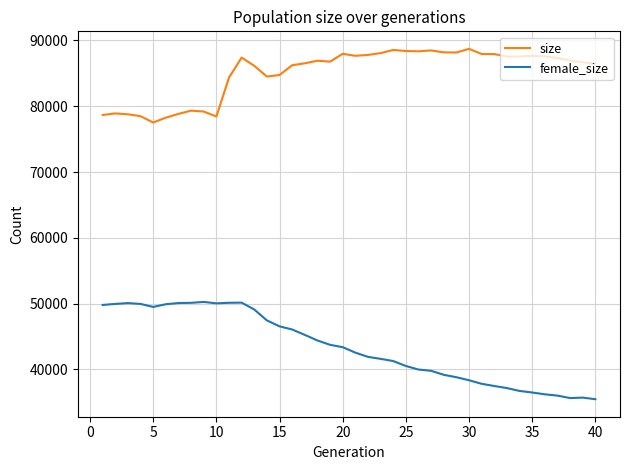

True or false: size has more than 2 interior local peaks.

True